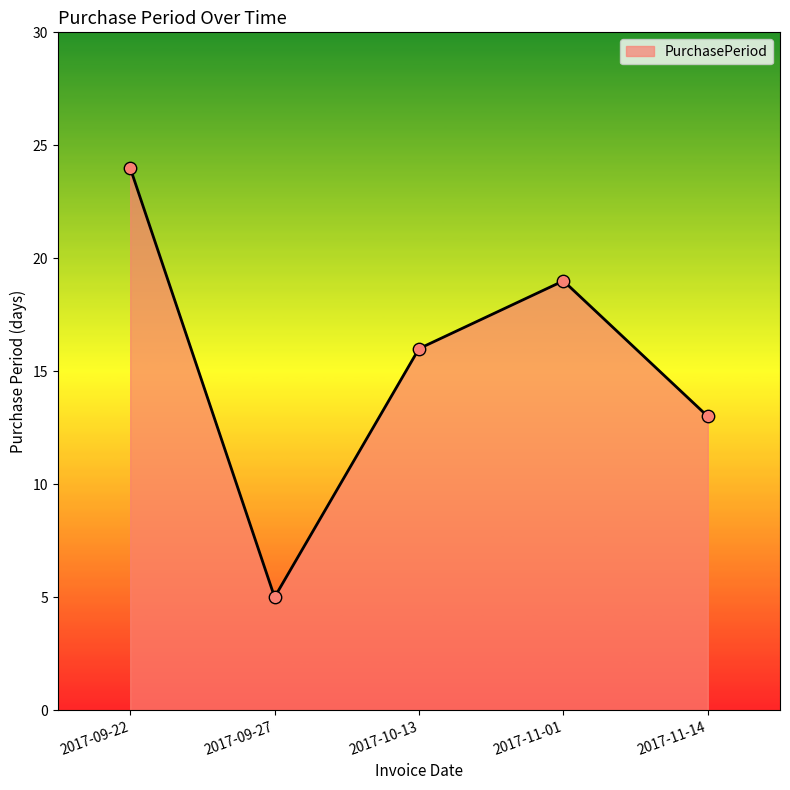

Which has a higher value, 2017-10-13 or 2017-11-14?

2017-10-13